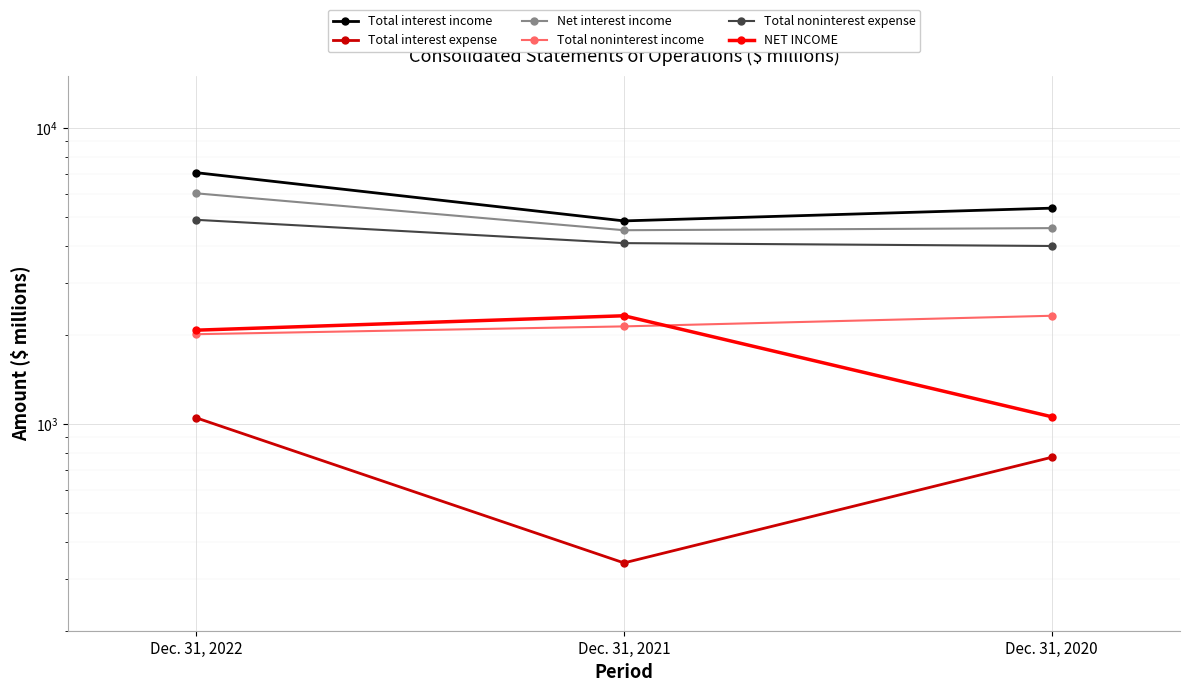

What are all the series names shown in the legend?

Total interest income, Total interest expense, Net interest income, Total noninterest income, Total noninterest expense, NET INCOME